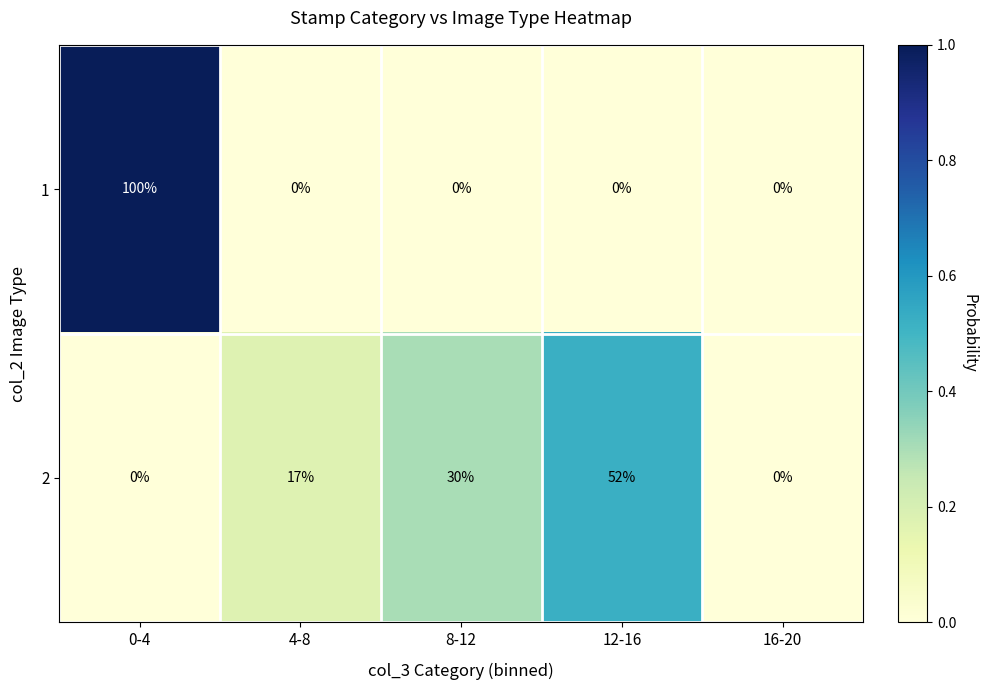

What is the maximum value shown in the chart?

100